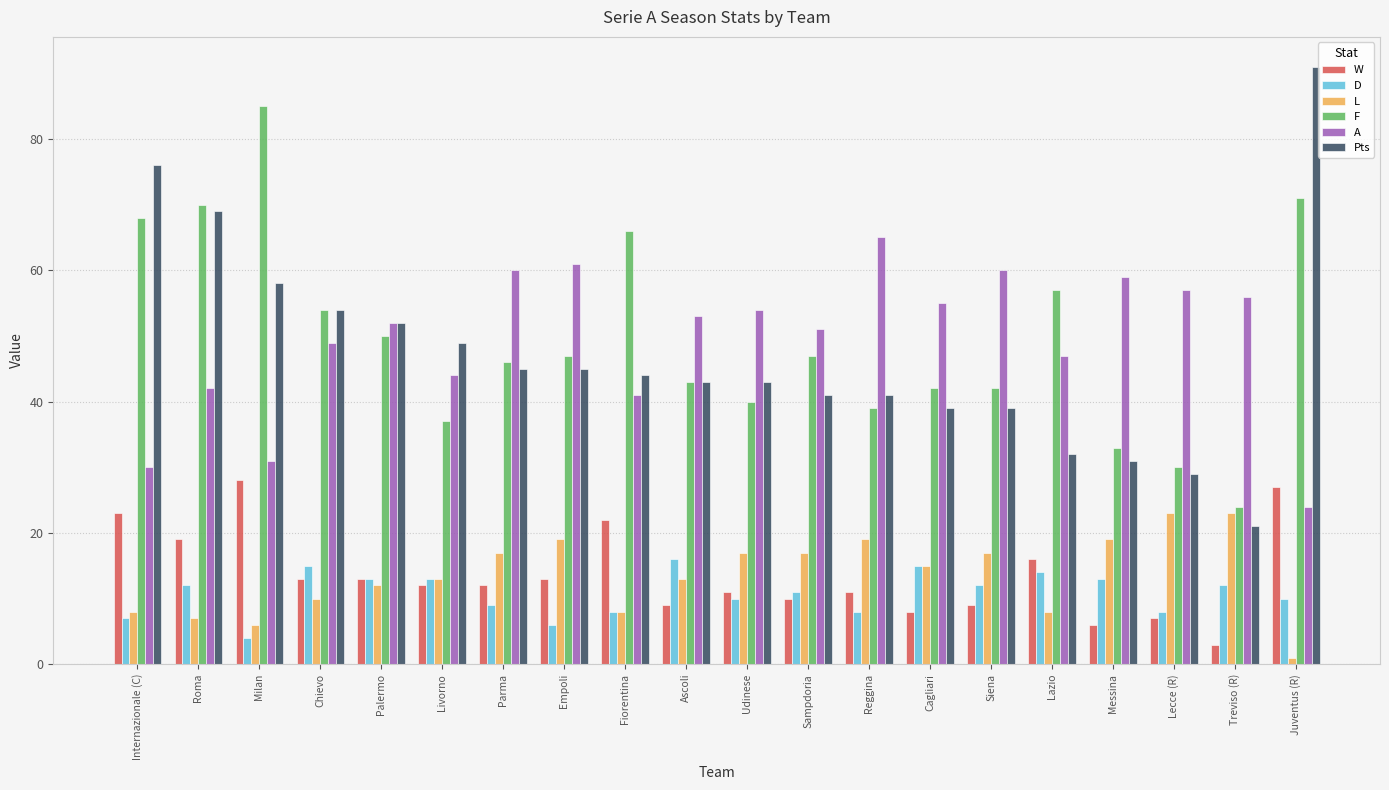

What is the sum of all W values?

272